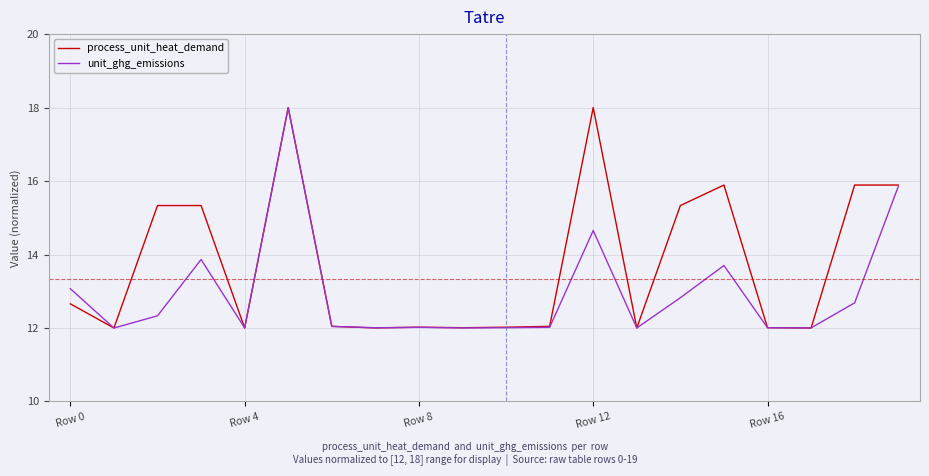

What is the highest value of the process_unit_heat_demand series?

18.0